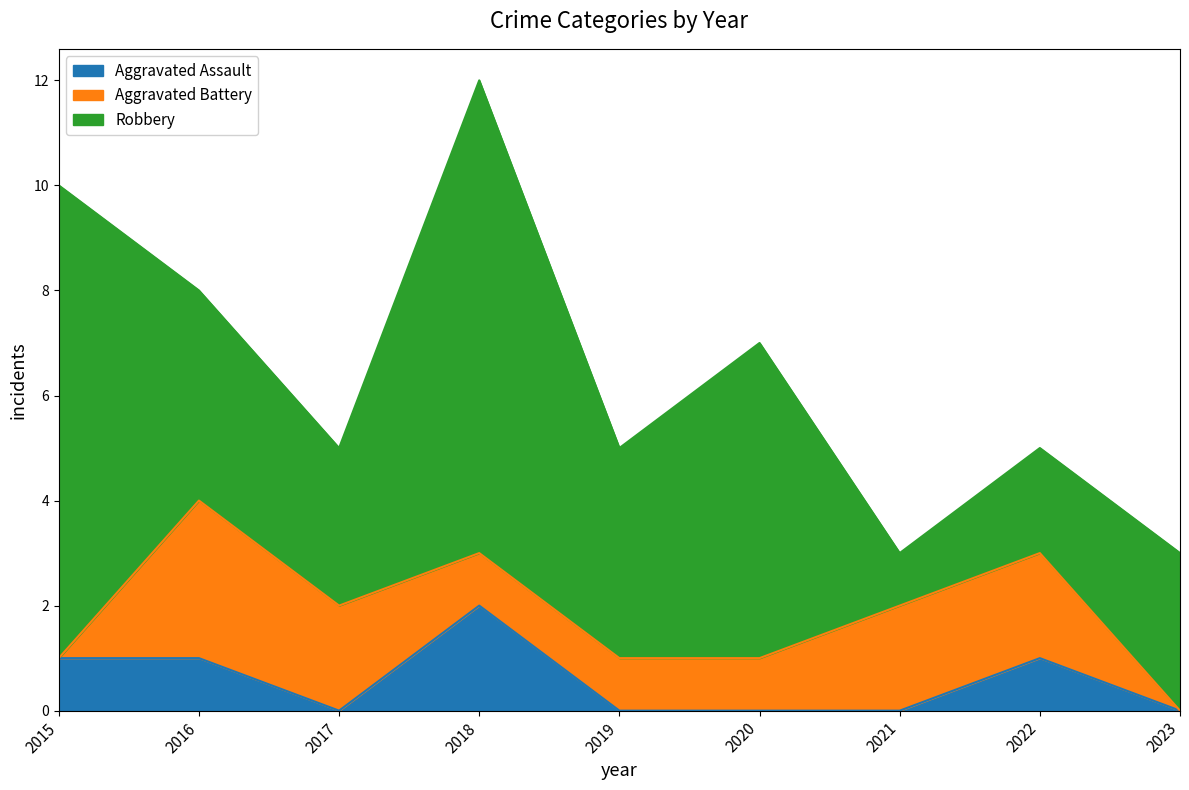

Rank the series by their maximum value, from lowest to highest.

Aggravated Assault, Aggravated Battery, Robbery